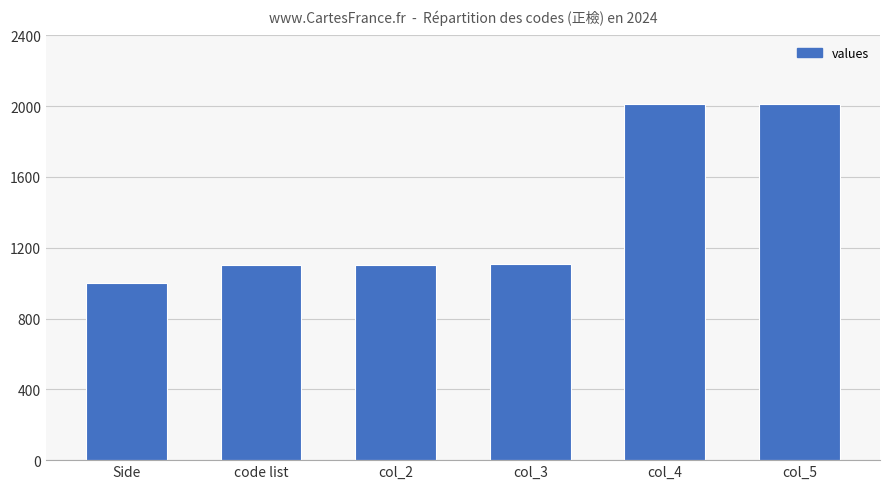

What value does the data have at code list?

1100